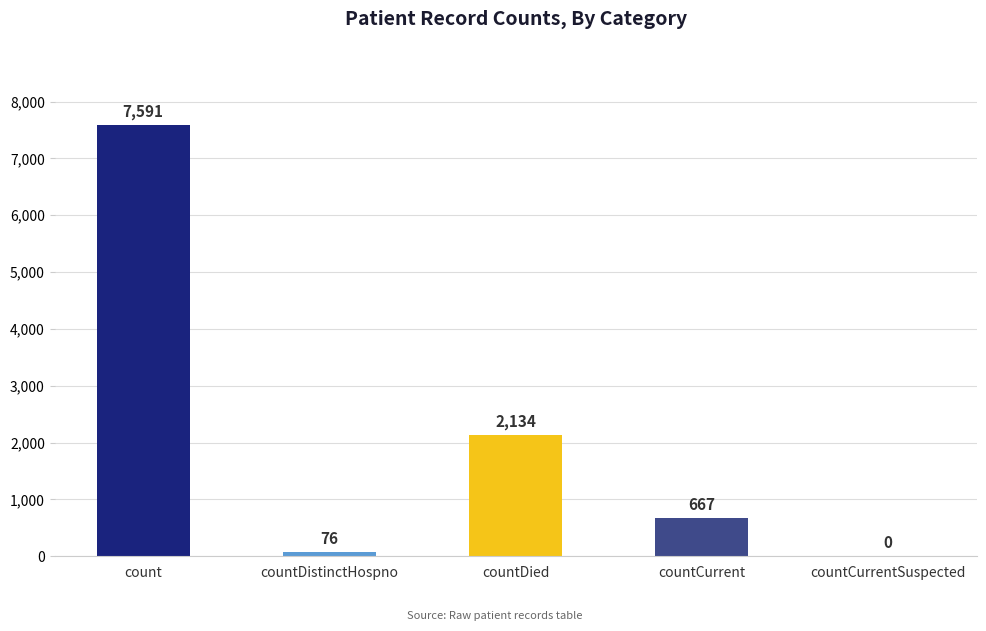

Is it true that the value at countCurrentSuspected is 0?

True